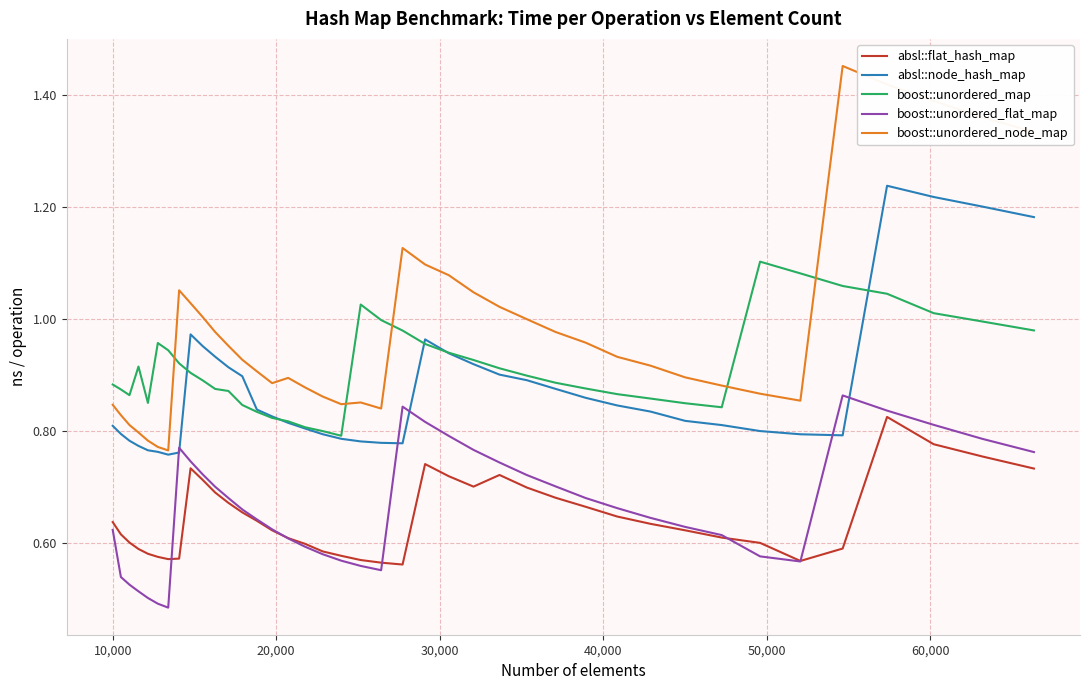

True or false: absl::flat_hash_map and boost::unordered_map cross at least once.

False